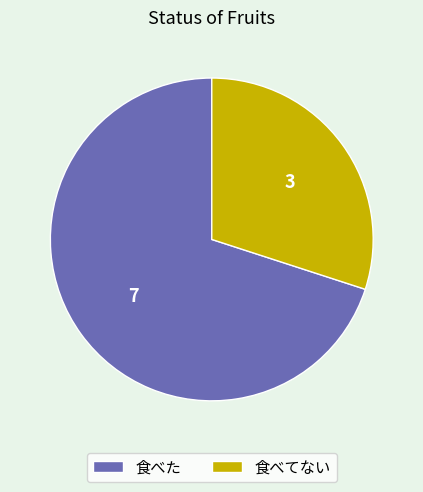

Combined, do 食べた and 食べてない account for over 50%?

Yes